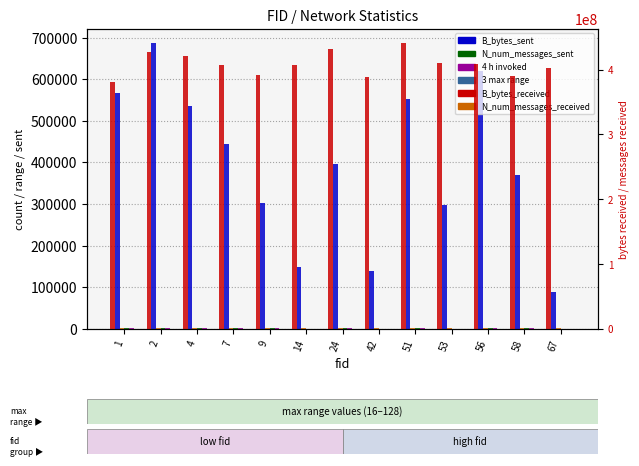

Are the bars horizontal?

No